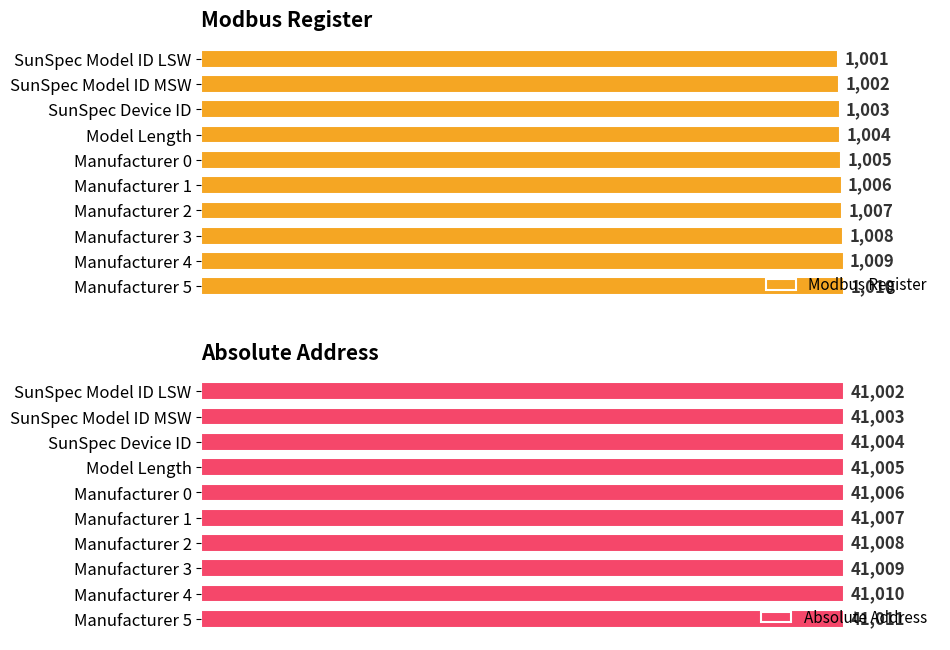

Rank the categories by Absolute Address value from highest to lowest.

Manufacturer 5, Manufacturer 4, Manufacturer 3, Manufacturer 2, Manufacturer 1, Manufacturer 0, Model Length, SunSpec Device ID, SunSpec Model ID MSW, SunSpec Model ID LSW